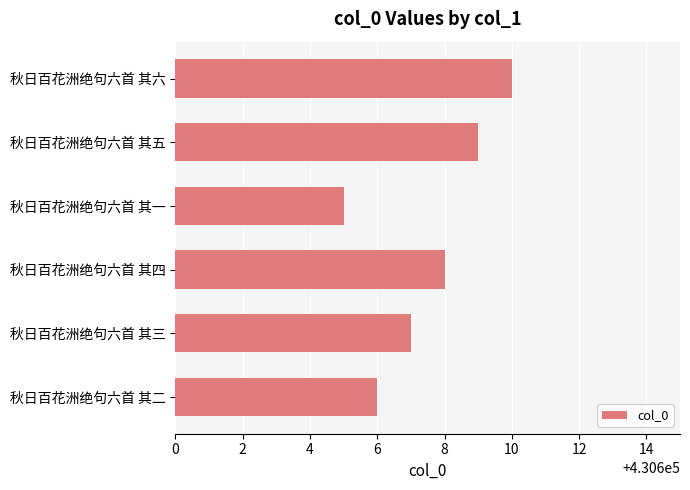

Read the value at 秋日百花洲绝句六首 其一.

430605